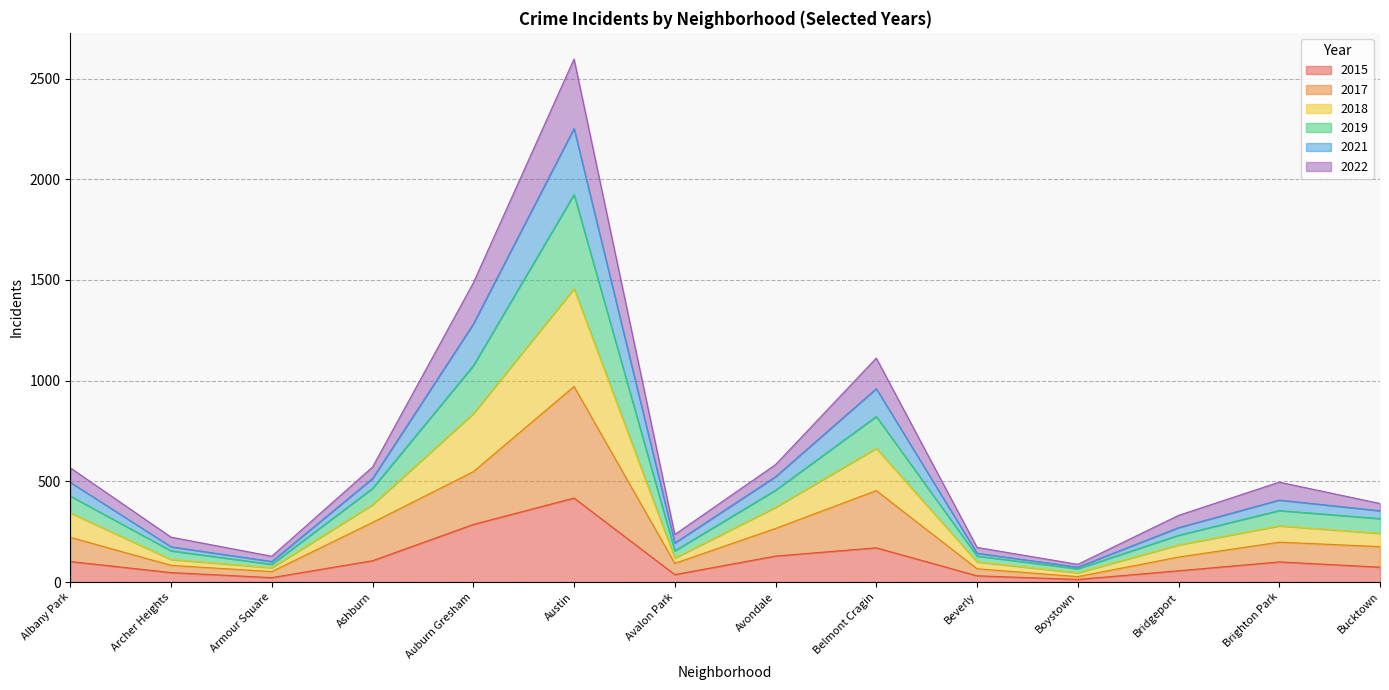

What position from the left is Bucktown?

14